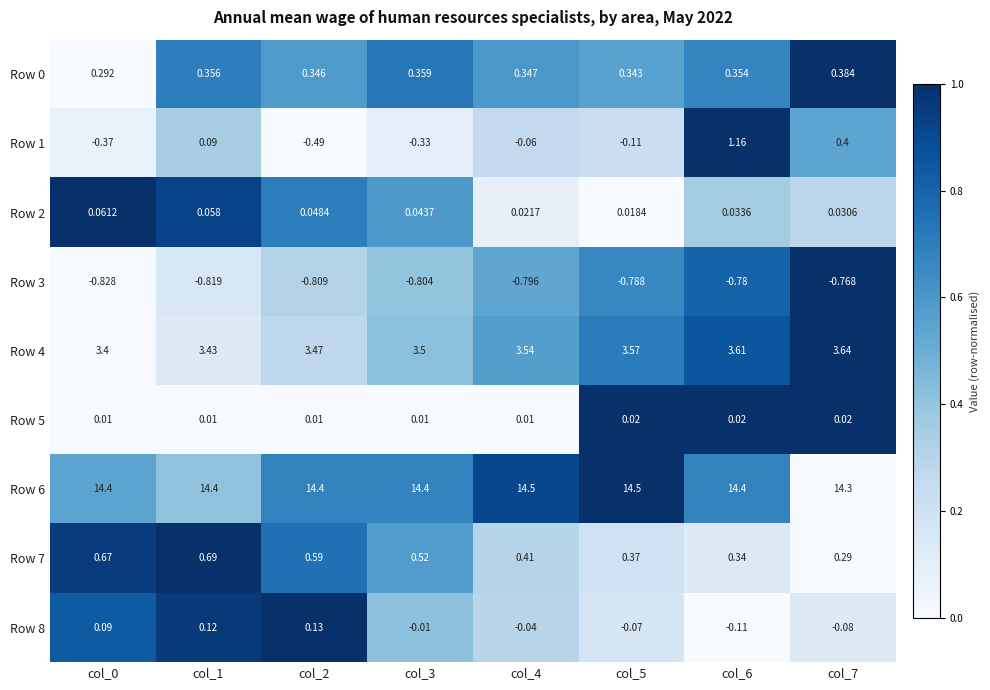

Which has a higher value, col_0 or col_5?

col_5